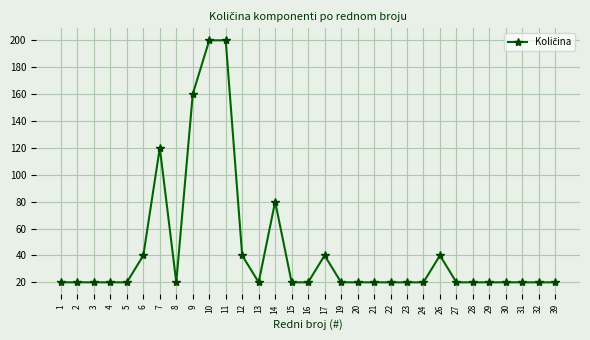

What is the value of the 11th point from the left?

200